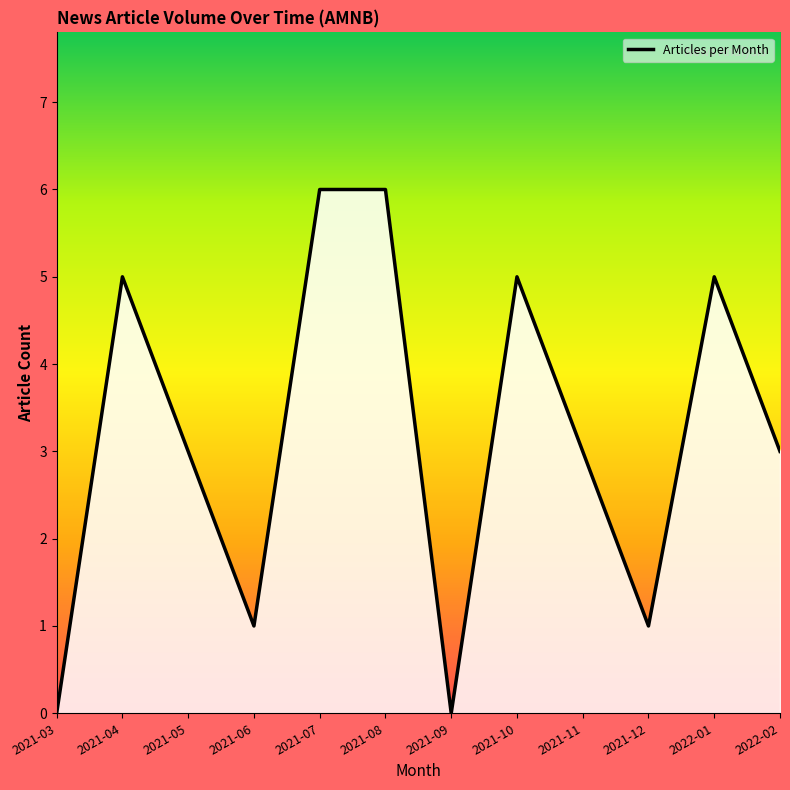

What is the difference between the maximum and second lowest values?

6